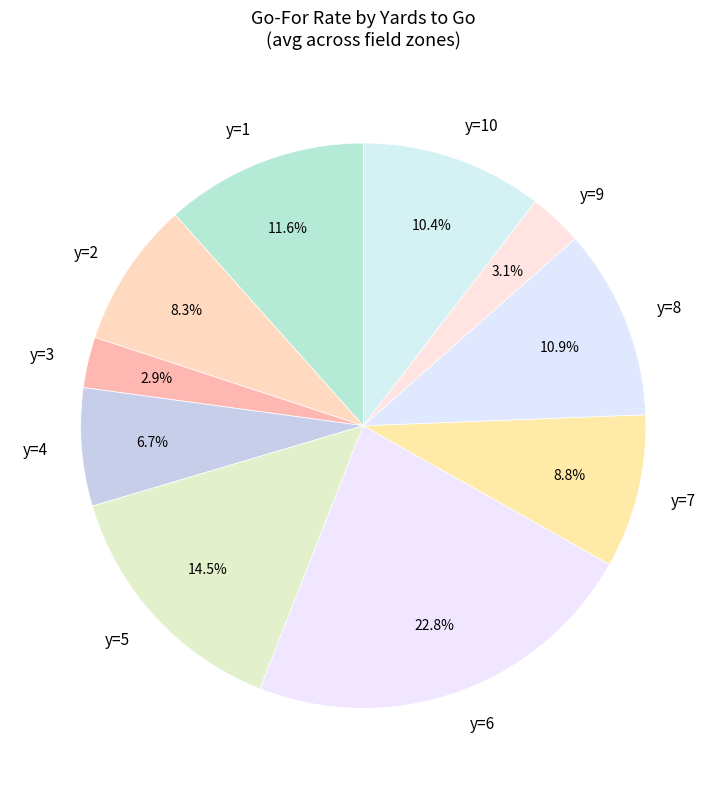

Is there a majority slice in this chart?

No